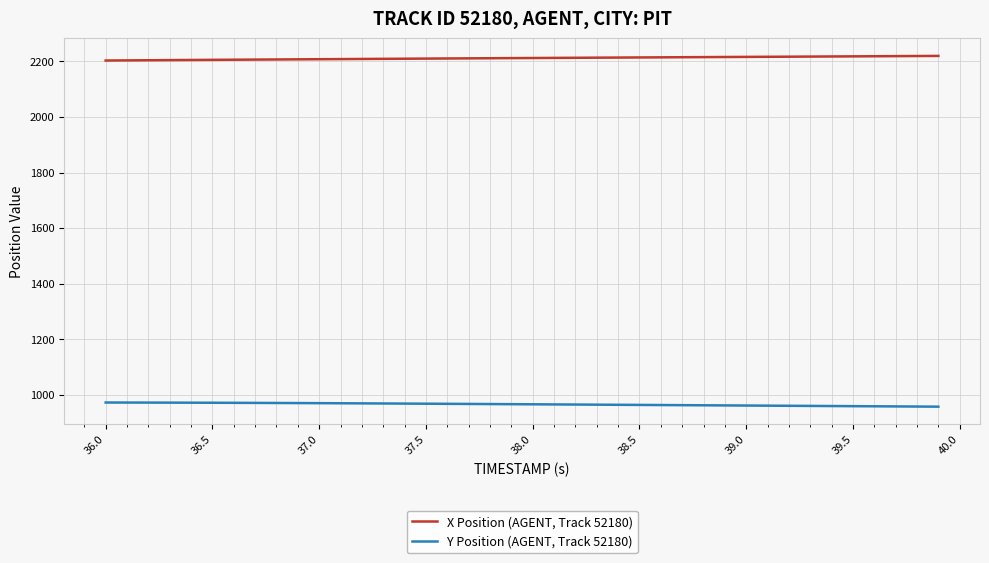

What is the greatest value displayed?

2219.9